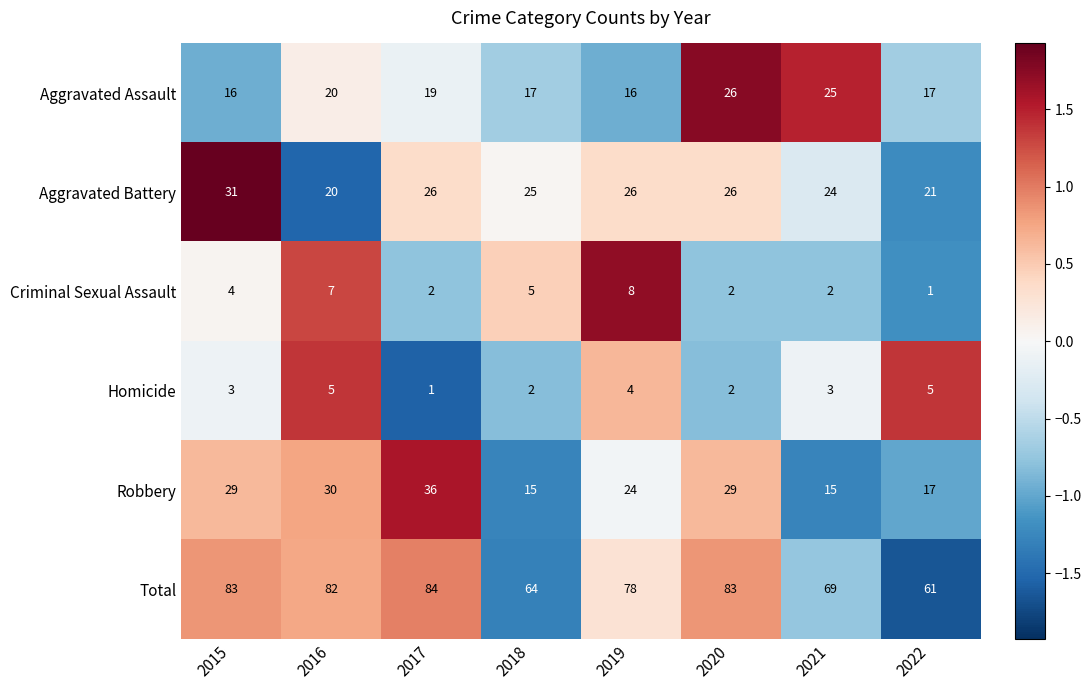

Which category has the lowest value in the Homicide series?

2017